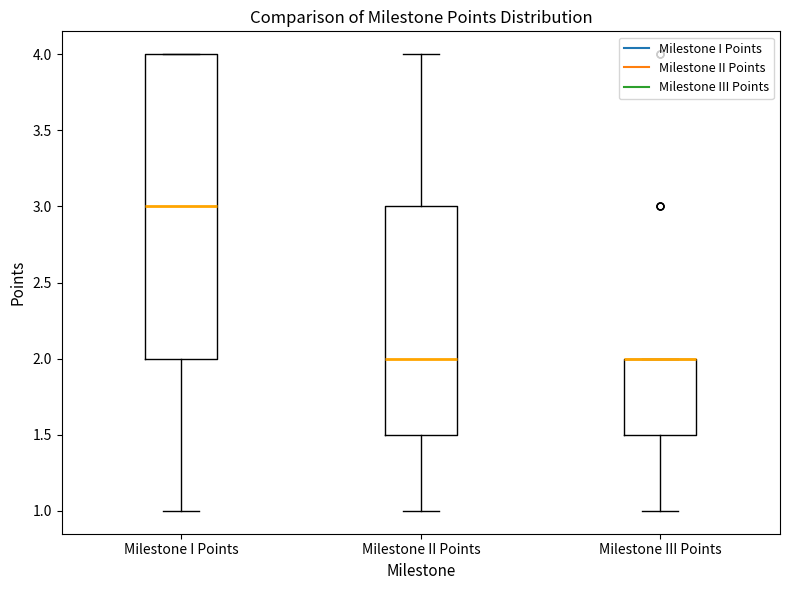

Comparing the boxes themselves (not the whiskers), which one is the tallest?

Milestone I Points